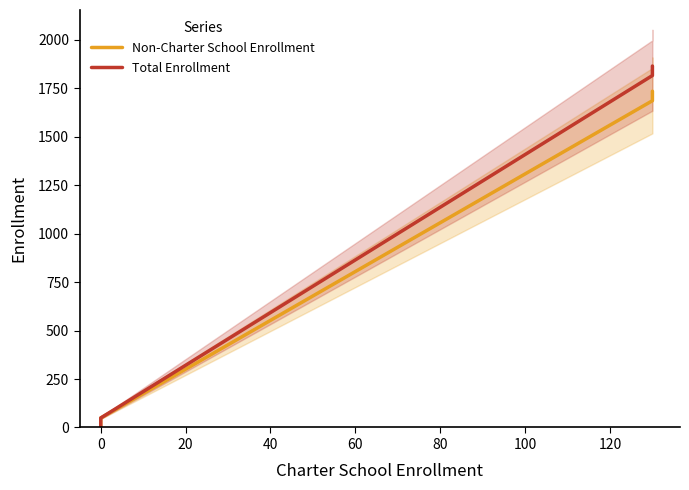

What are all the series names shown in the legend?

Non-Charter School Enrollment, Total Enrollment